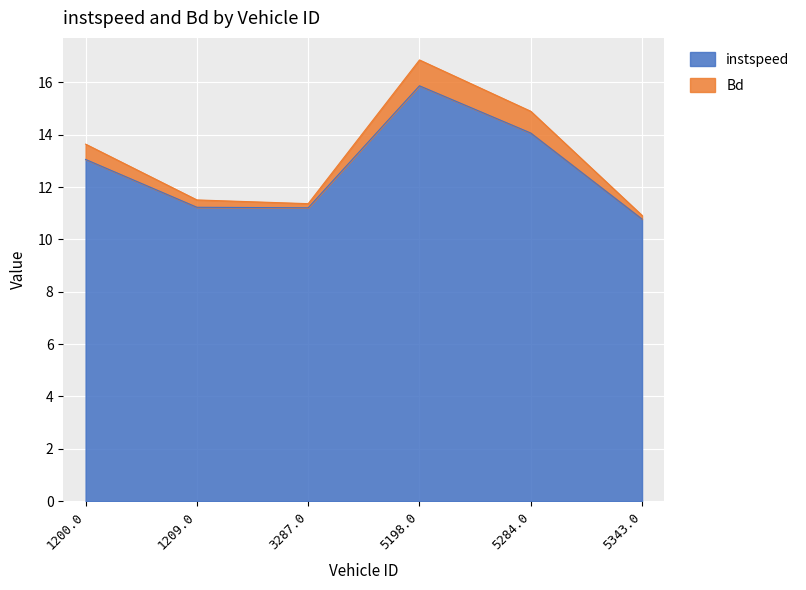

How many data points does each series have?

6